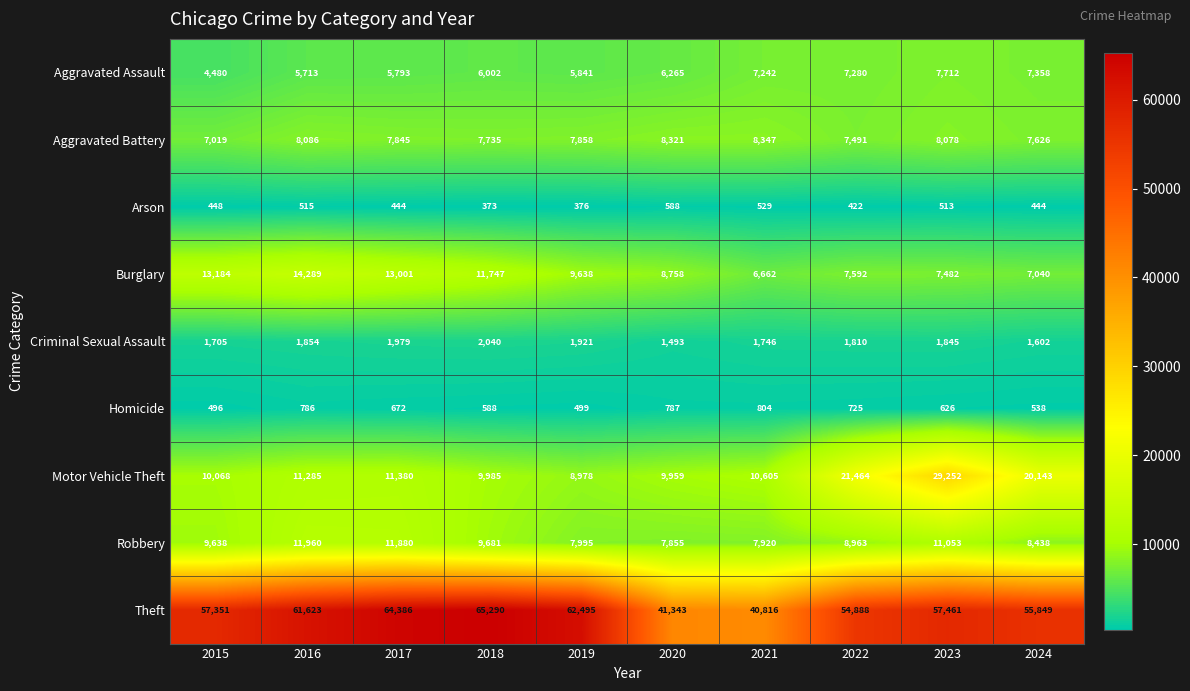

How many distinct data groups are displayed?

9